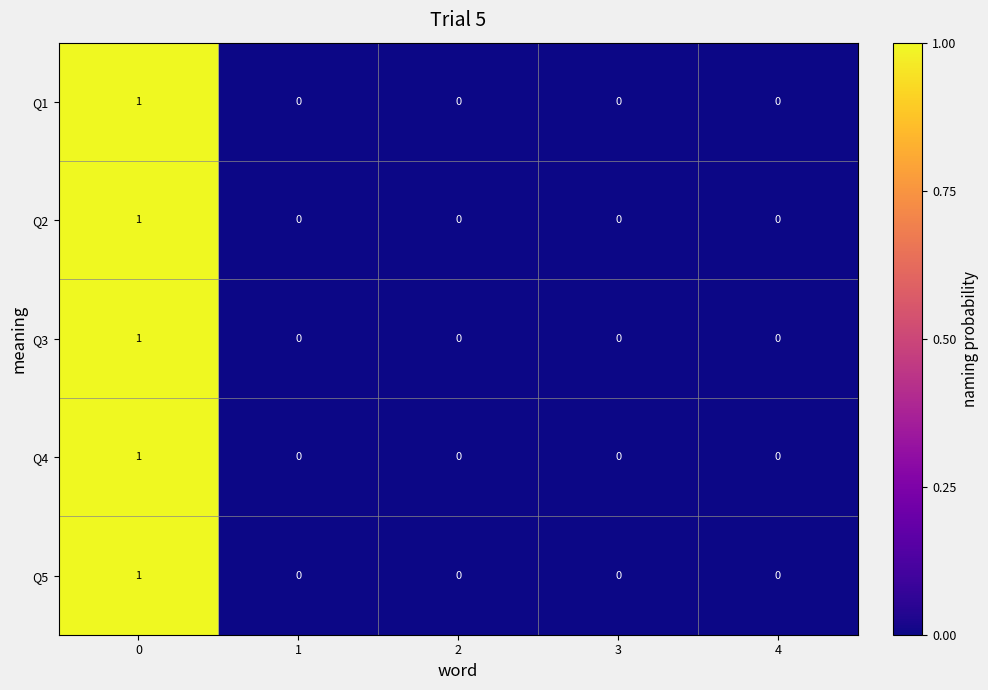

Is the value of Q5 at 0 greater than the value of Q1 at 2?

Yes